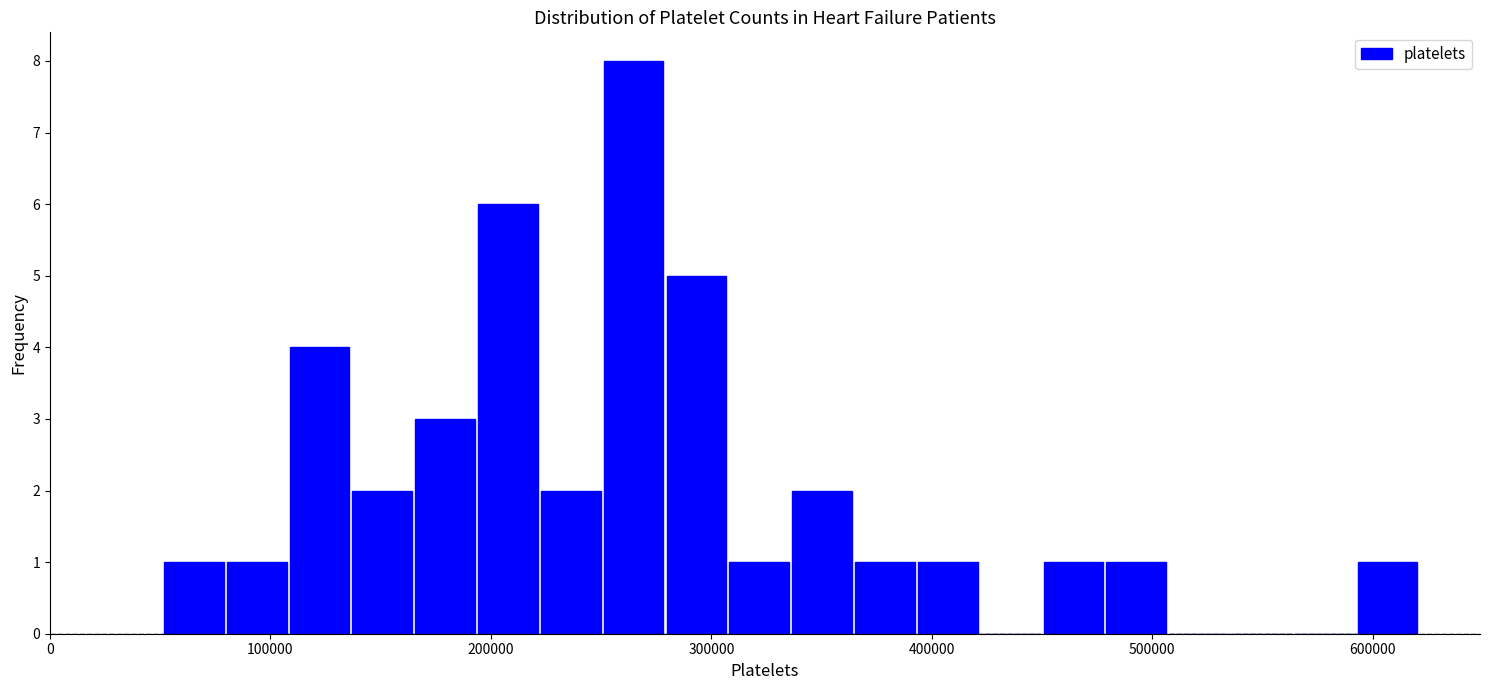

Read against the x-axis, roughly where is the centre of the tallest bar?

260000